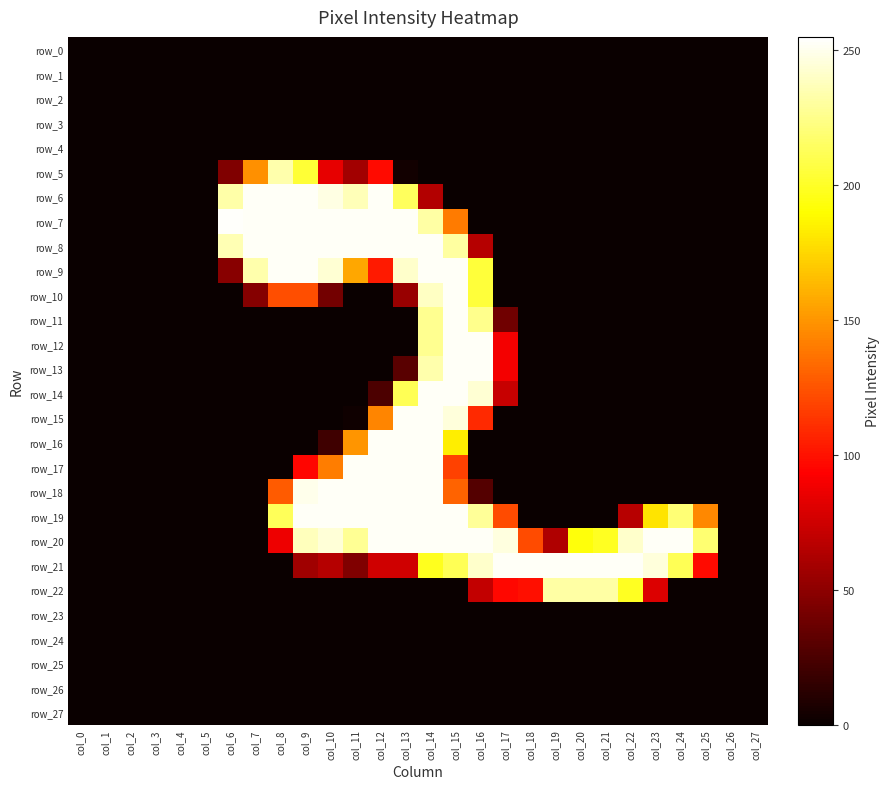

The row_10 series shows 0 at col_0. True or false?

True